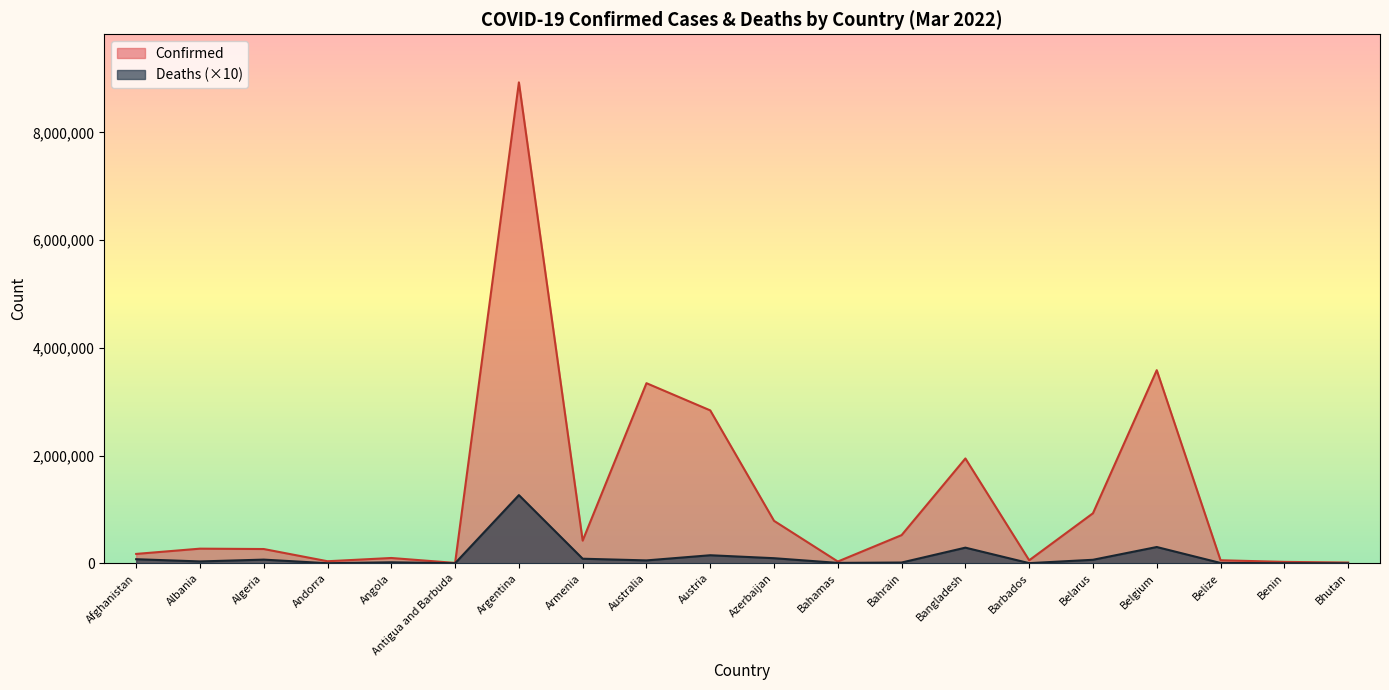

How many values in the Confirmed series exceed 272030?

9